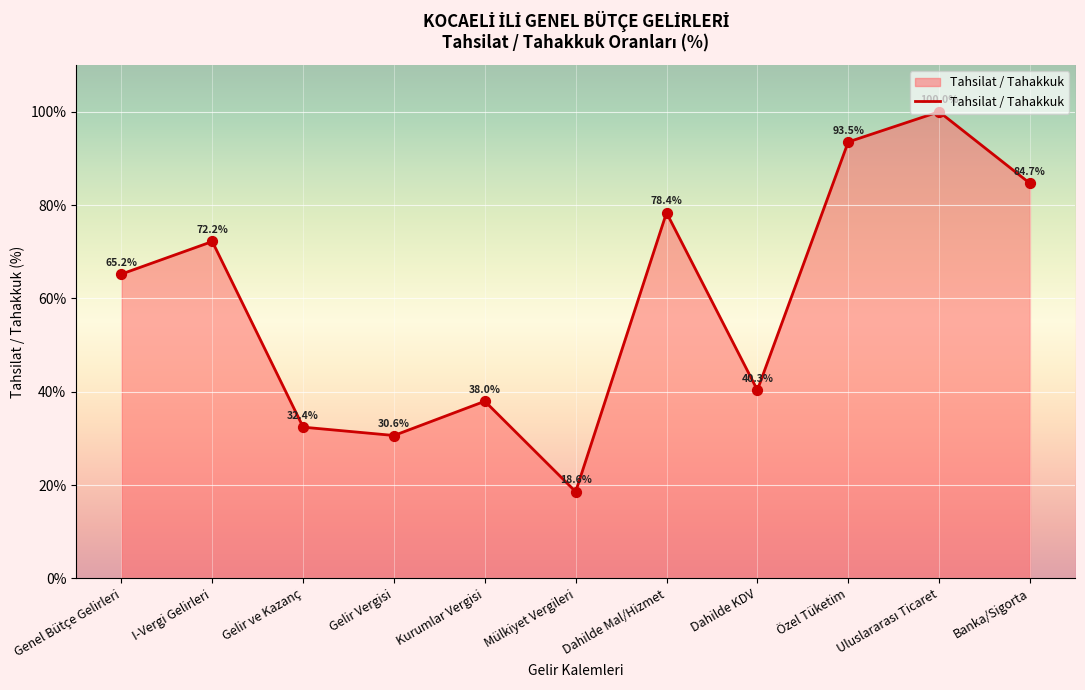

Which has a higher value, Mülkiyet Vergileri or Gelir ve Kazanç?

Gelir ve Kazanç